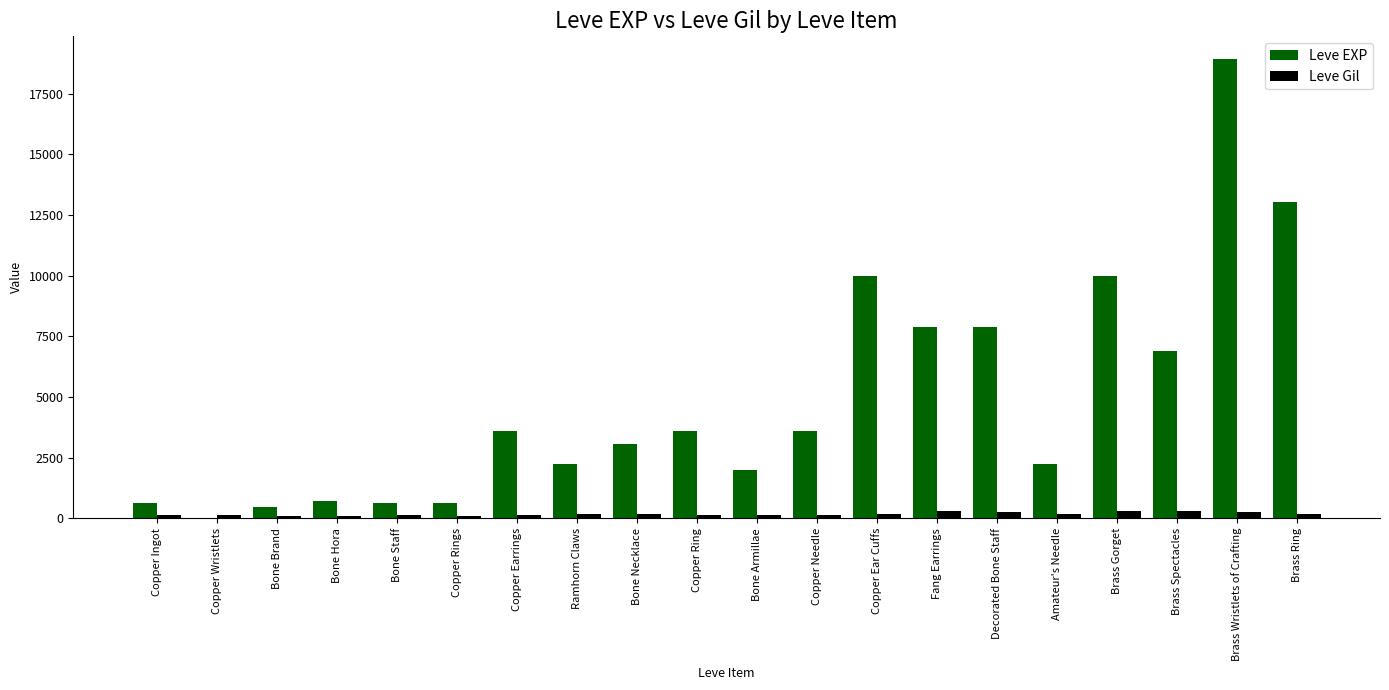

Is it true that Leve EXP equals 9990 at Brass Gorget?

True